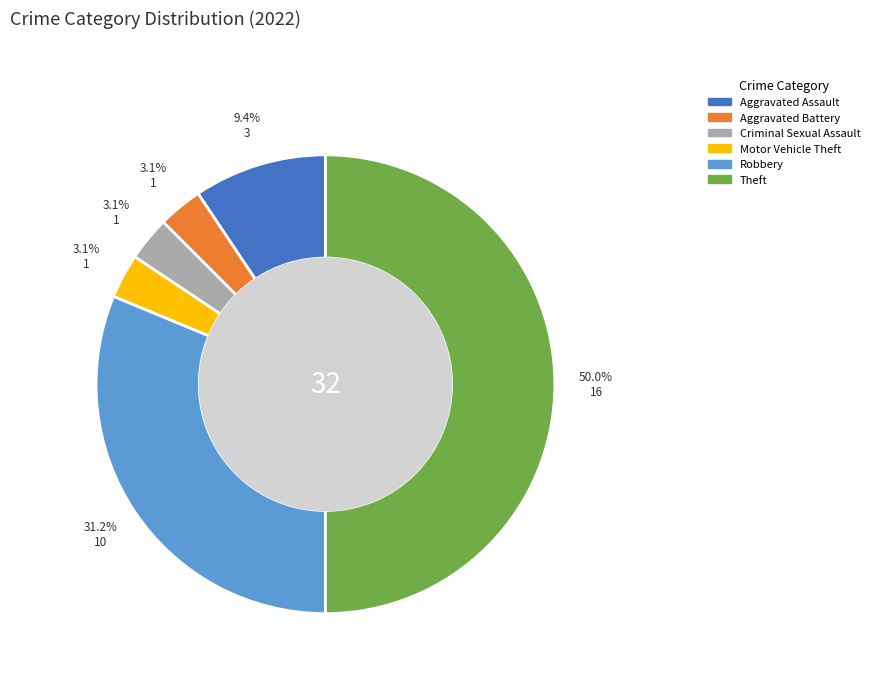

Which category has the biggest portion of the pie?

Theft